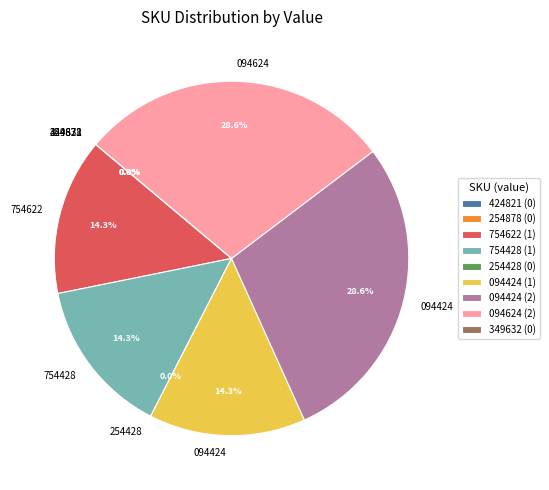

The 370410031094624 slice represents 29% of the pie. True or false?

True